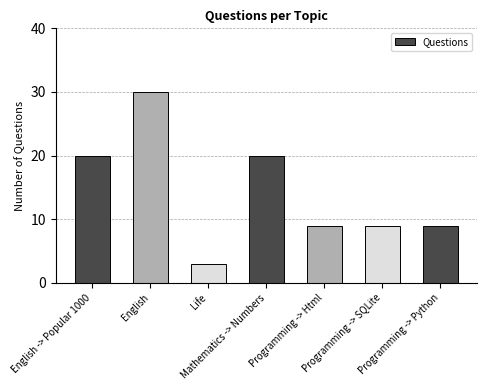

Is it true that the value at Mathematics -> Numbers is 20?

True